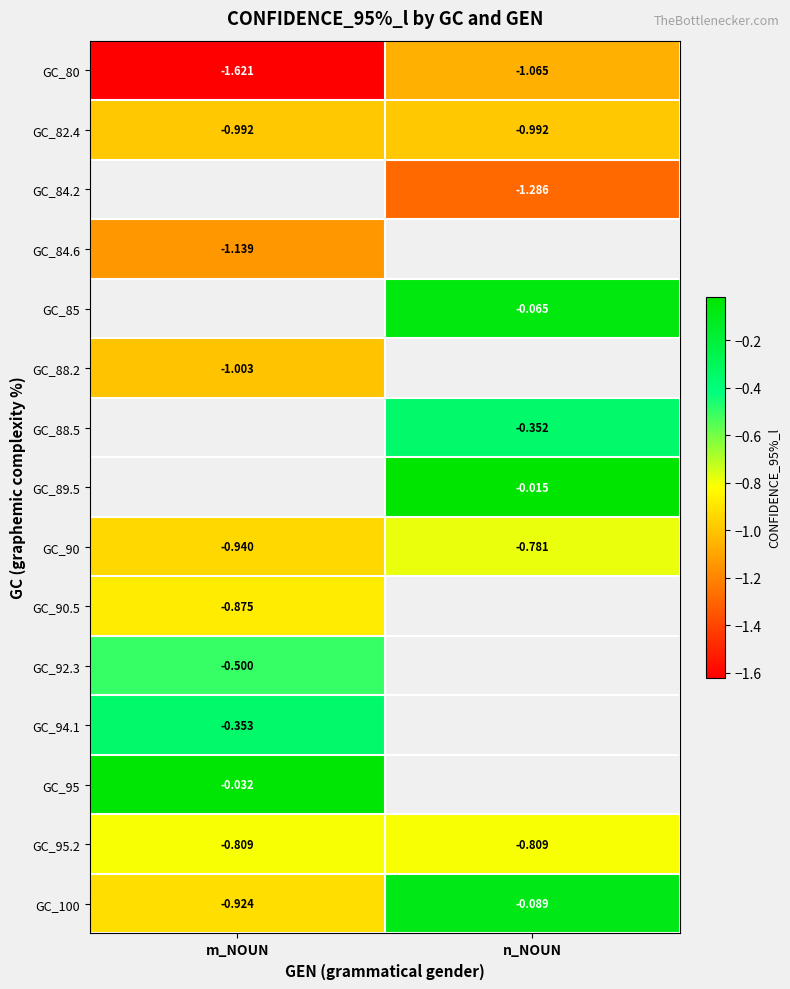

List the labels in order of GC_100 value, largest first.

n_NOUN, m_NOUN